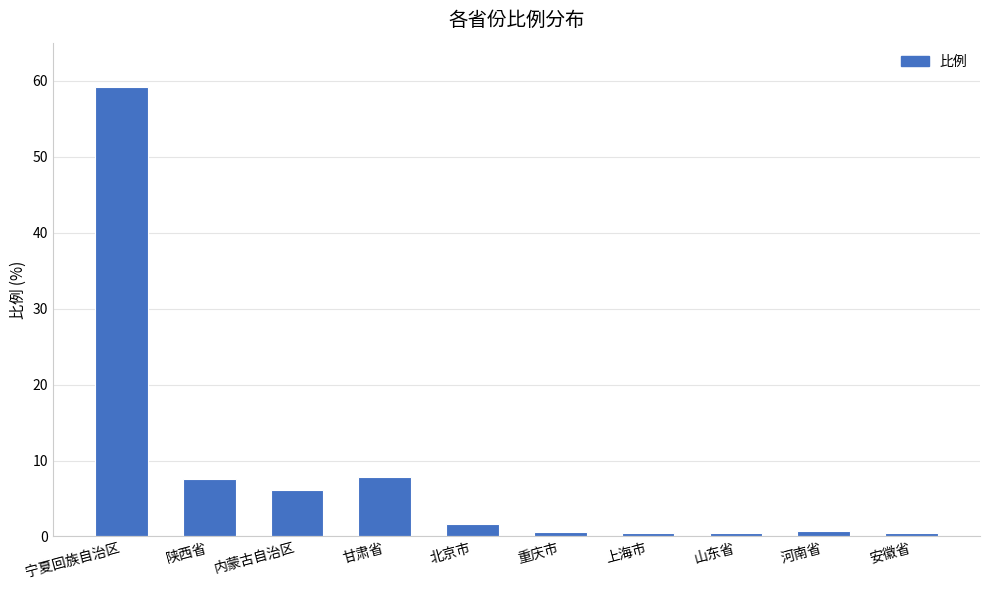

Is it true that the value at 宁夏回族自治区 is 59.2?

True